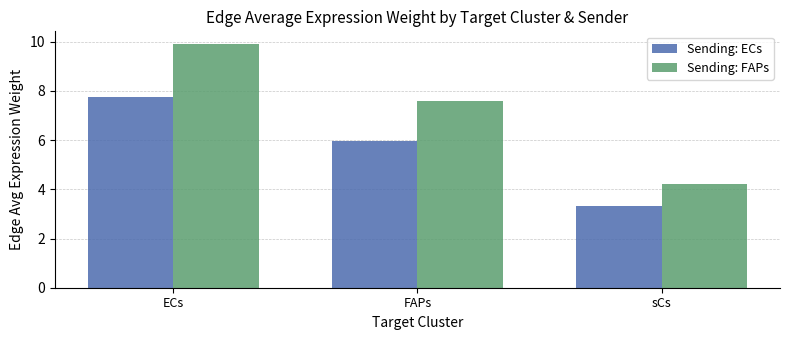

Are the bars horizontal?

No